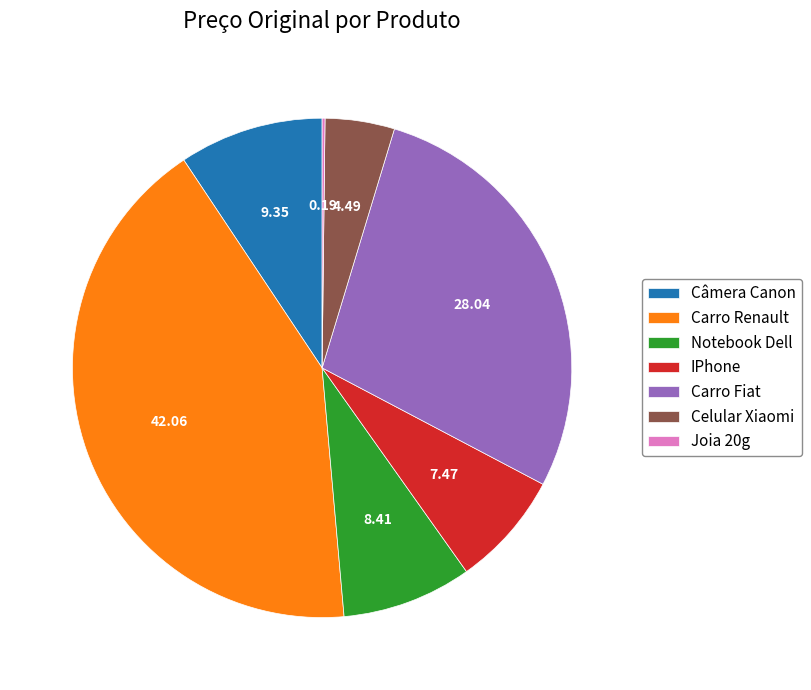

What is the ratio of the value at IPhone to the value at Câmera Canon?

0.8